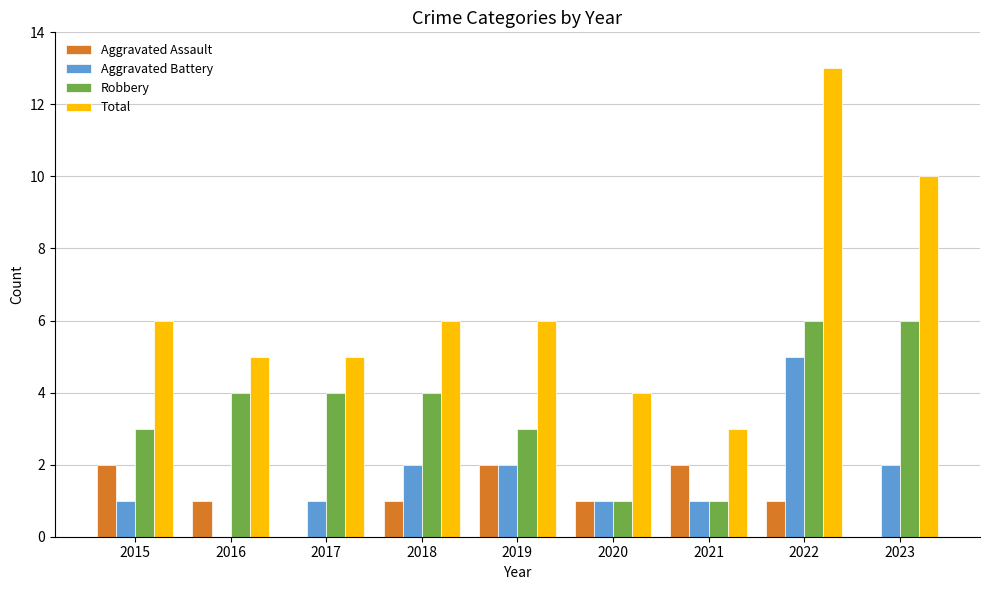

Reading left to right, list all the values displayed in this chart.

Aggravated Assault: 2	1	0	1	2	1	2	1	0
Aggravated Battery: 1	0	1	2	2	1	1	5	2
Robbery: 3	4	4	4	3	1	1	6	6
Total: 6	5	5	6	6	4	3	13	10